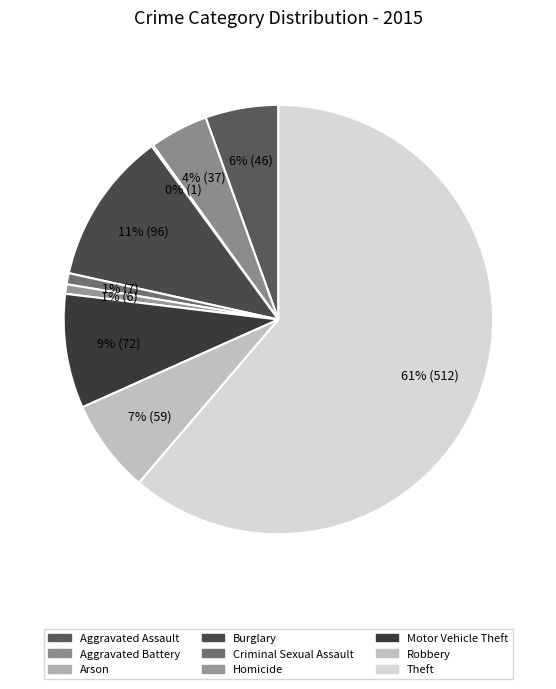

How many slices are in this pie chart?

9